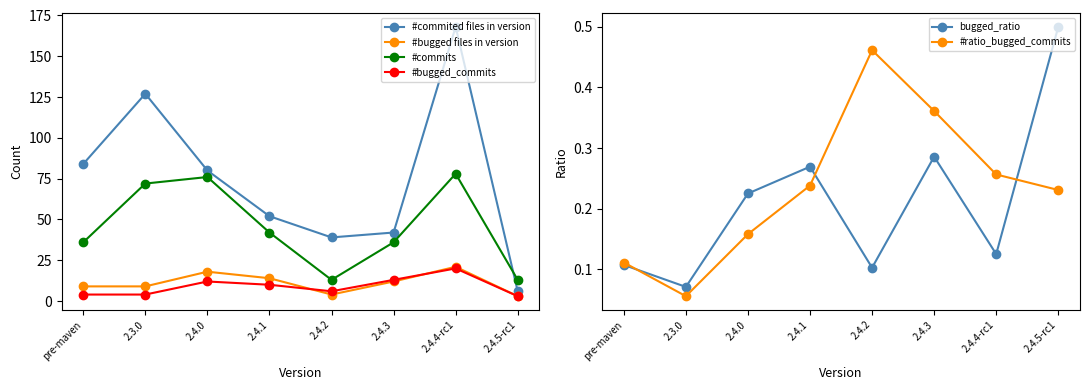

What is the label of the 3rd point from the right?

2.4.3